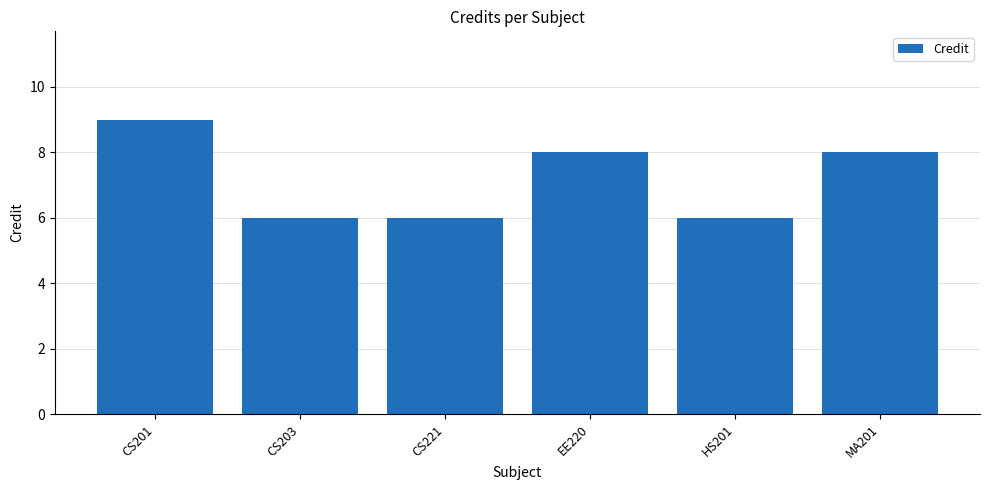

What is the sum of all values?

43